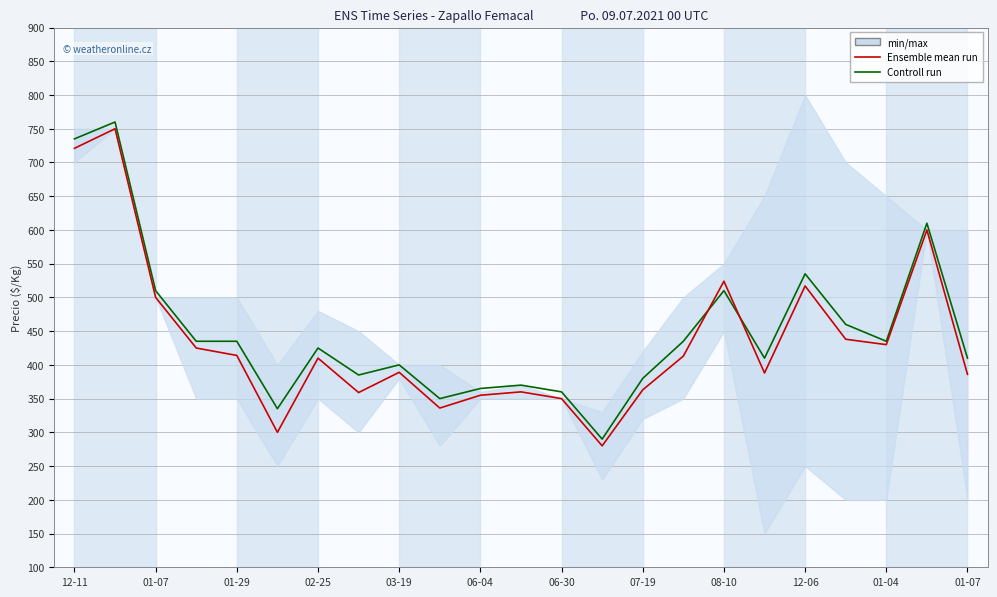

The Controll run series shows 337 at 21. True or false?

False